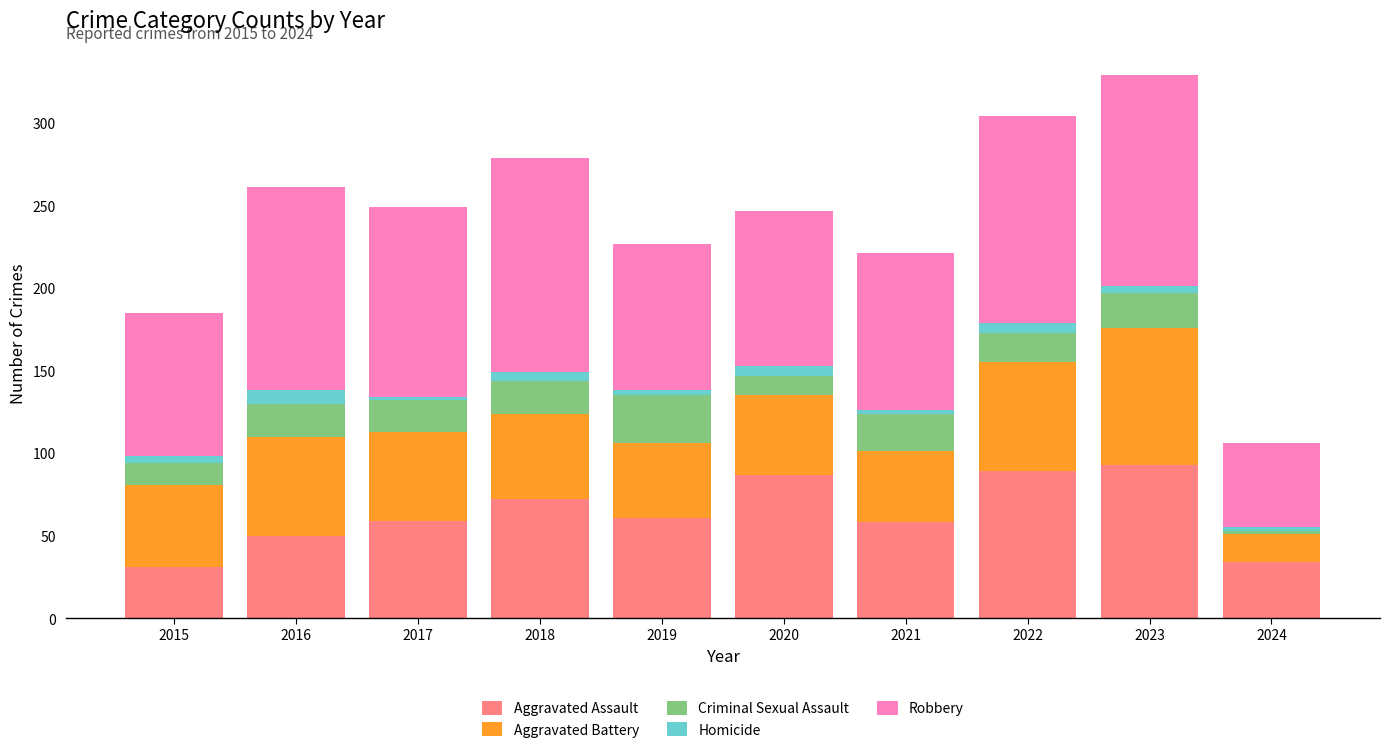

How many data points does each series have?

10